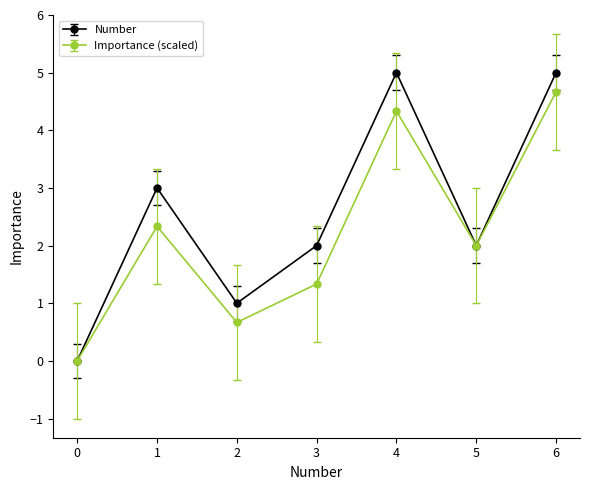

What is the lowest value of the Number series?

0.0